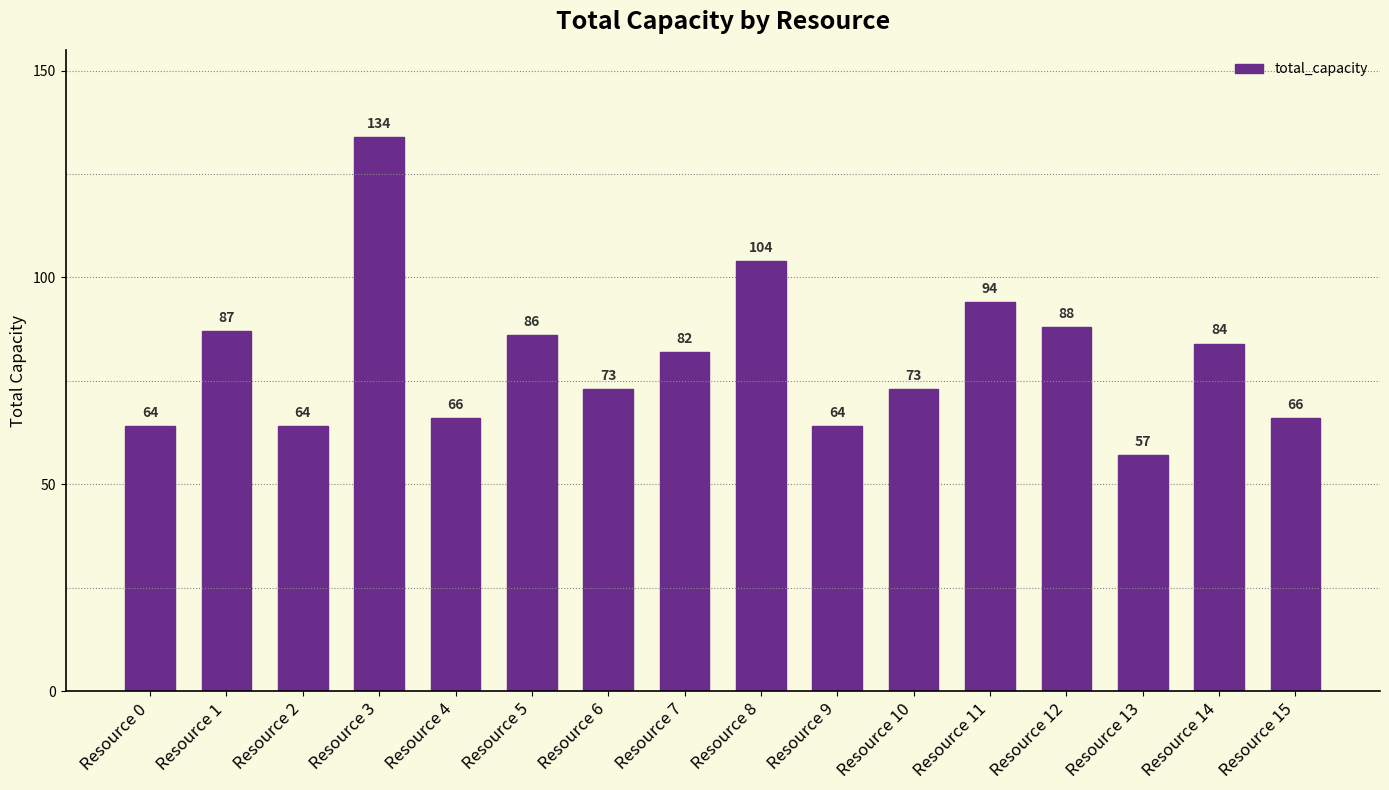

At which label is the value closest to 95?

Resource 11